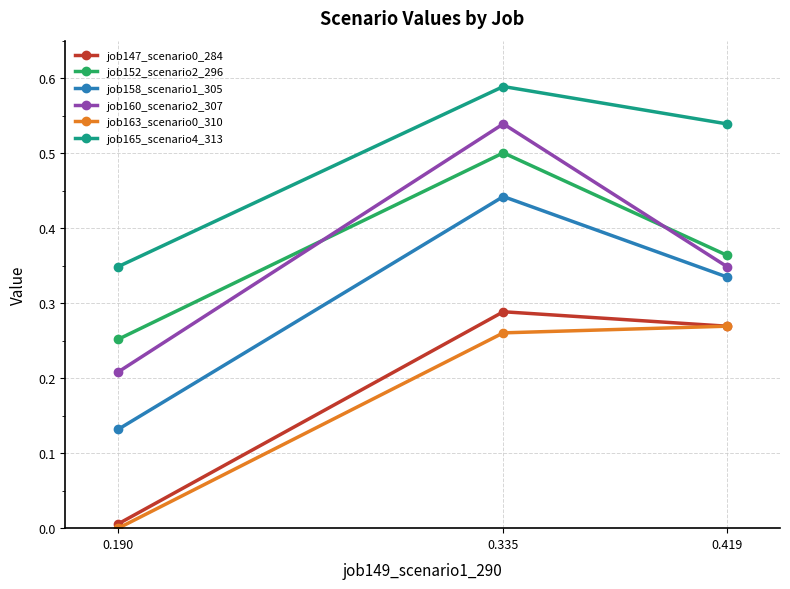

Which series has the widest spread of values?

job160_scenario2_307